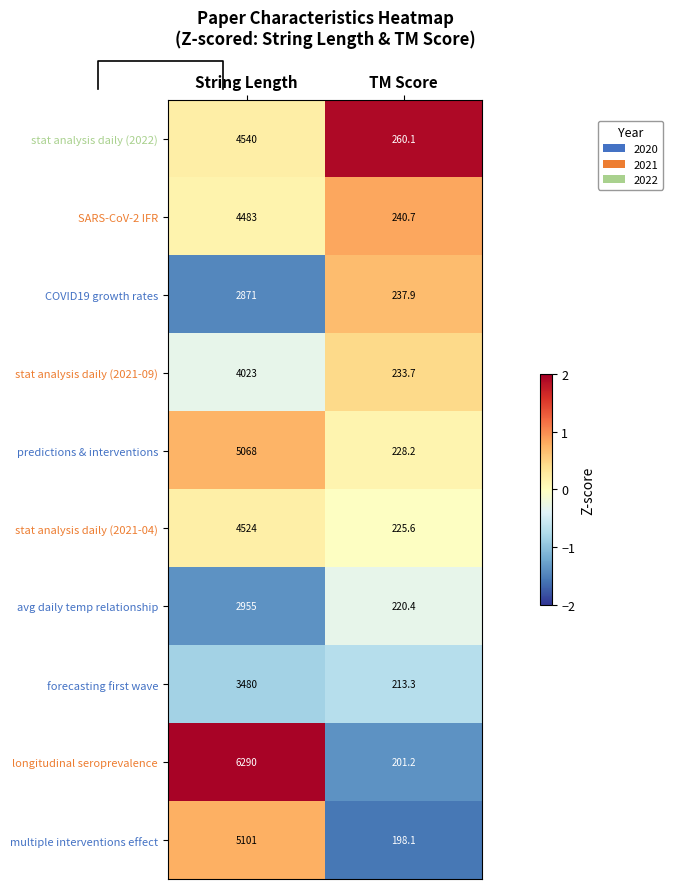

Which has a higher value, String Length or TM Score?

TM Score